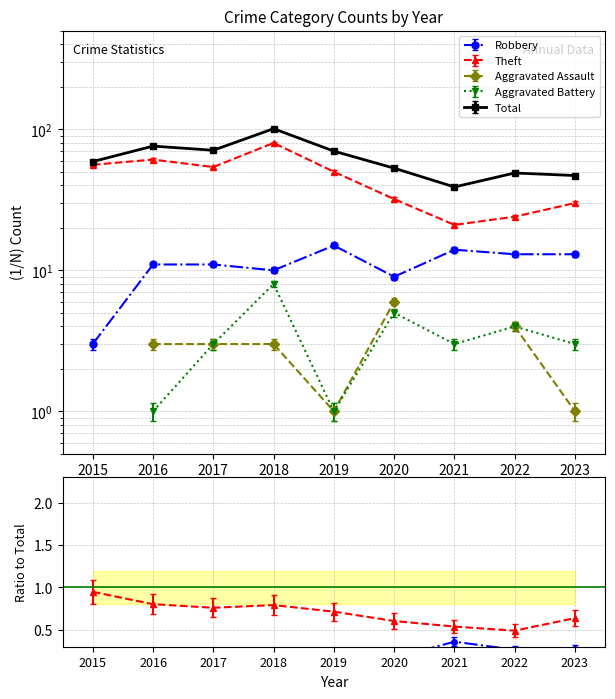

True or false: Robbery has a value of 8 at 2022.

False